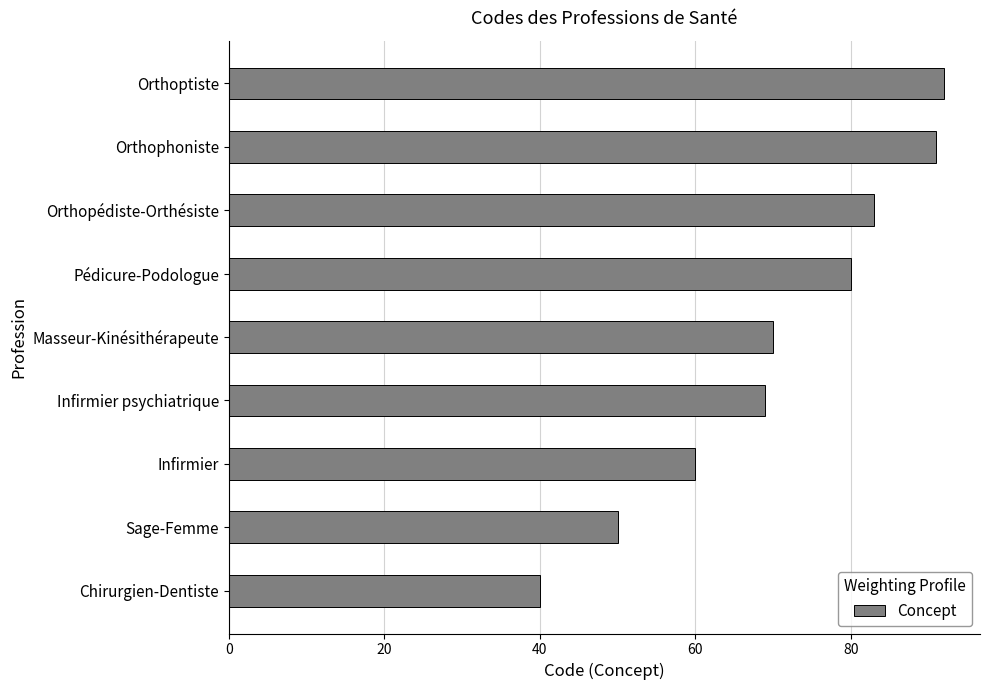

What is the difference between the maximum and minimum values?

52